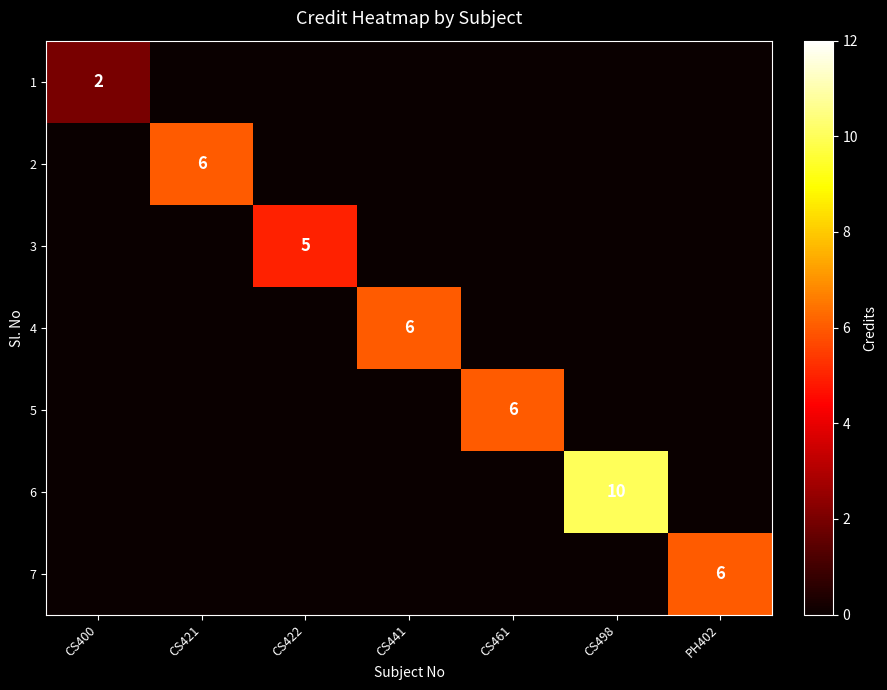

The 1 series shows 2 at CS400. True or false?

True